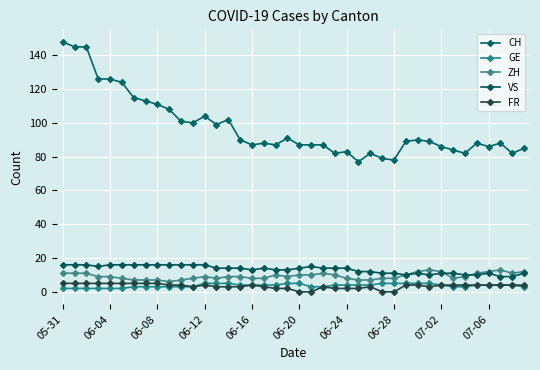

At how many categories does at least one series exceed 105?

10